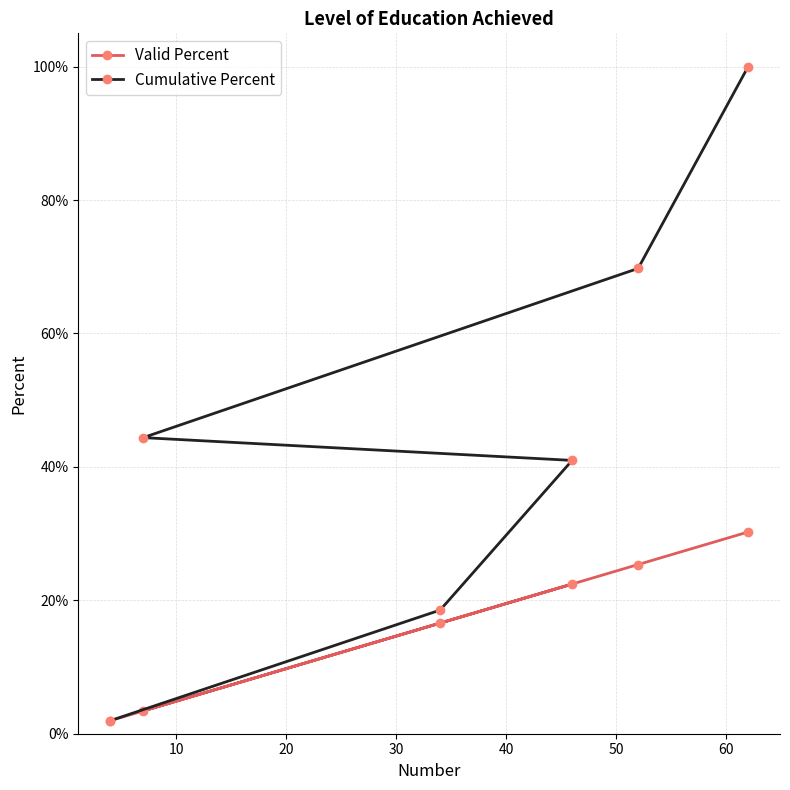

Rank the series by their average value, from lowest to highest.

Valid Percent, Cumulative Percent